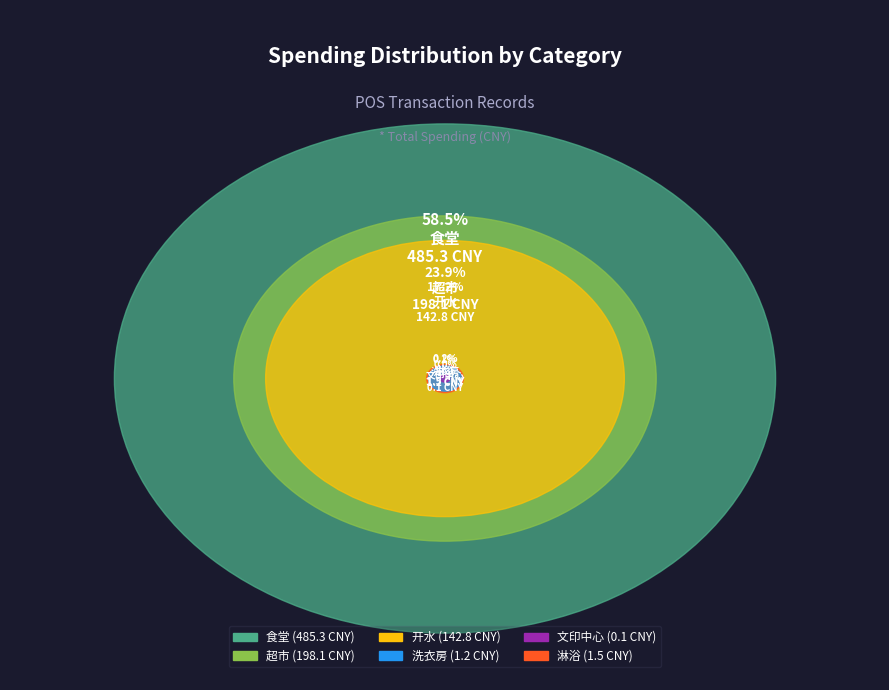

To the nearest percent, what portion does 食堂 represent?

59%